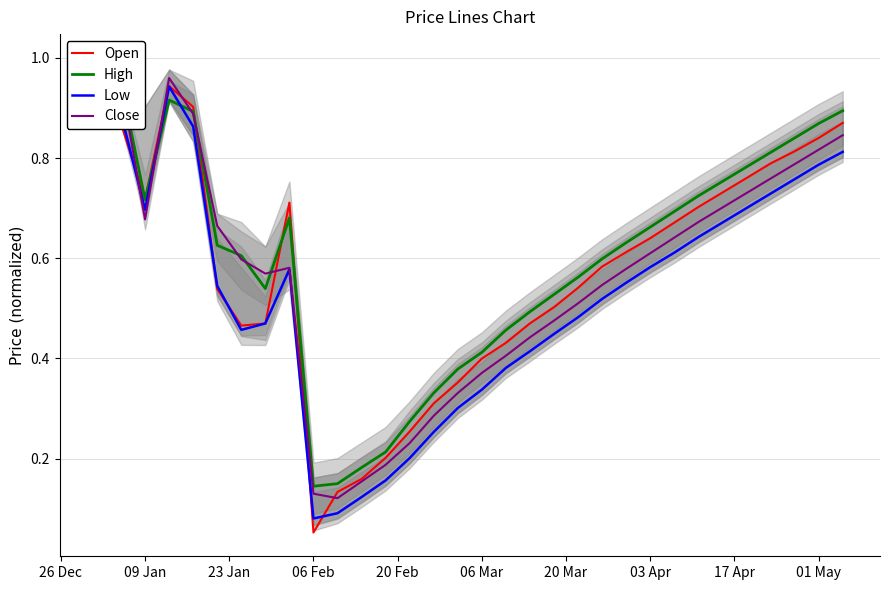

At how many categories does at least one series exceed 0?

32